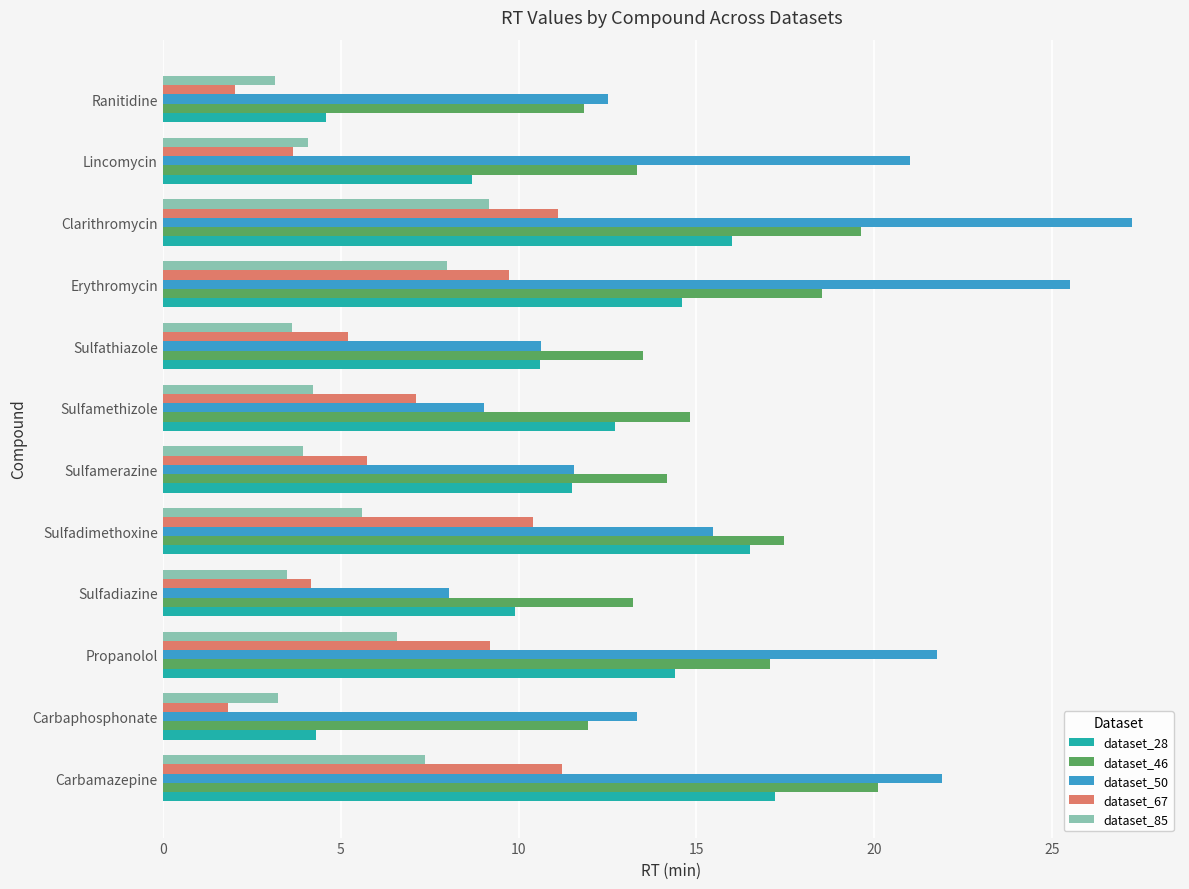

At which category is the sum across all series the highest?

Clarithromycin